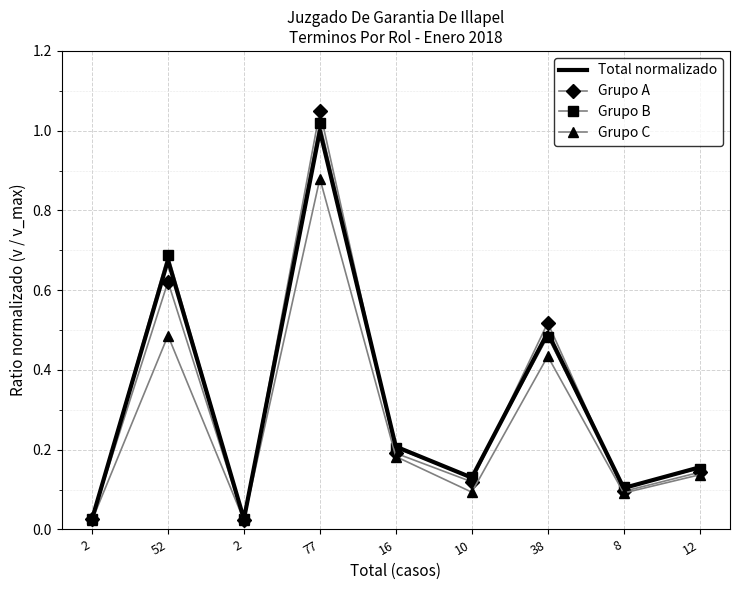

True or false: Grupo A and Grupo C intersect in this chart.

False